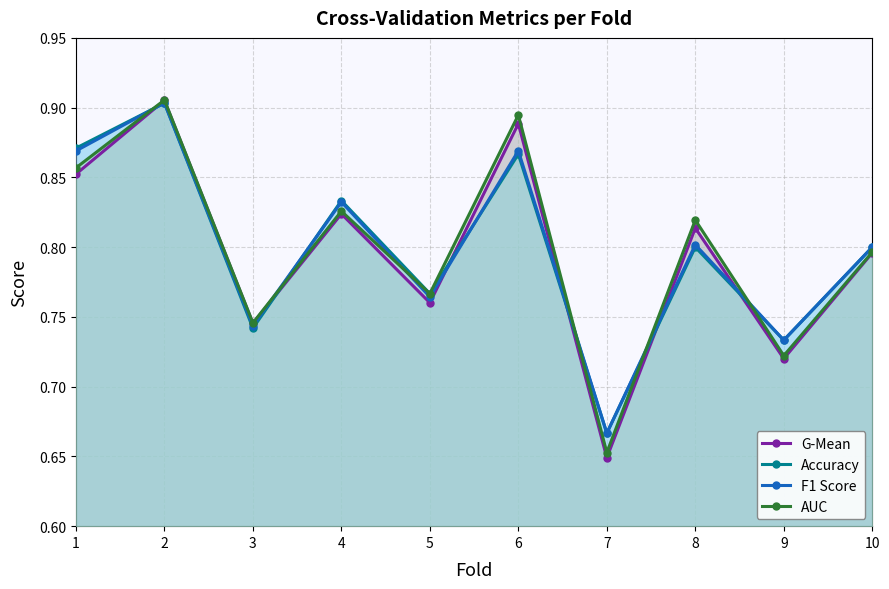

At which category does F1 Score reach its first local valley?

3